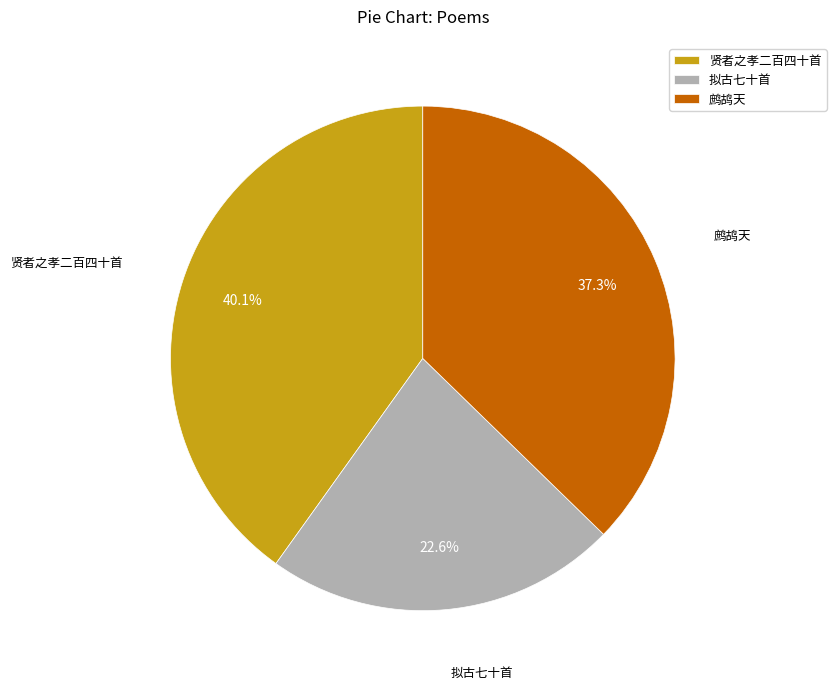

Approximately how many times larger is the value at 贤者之孝二百四十首 compared to 拟古七十首?

1.8